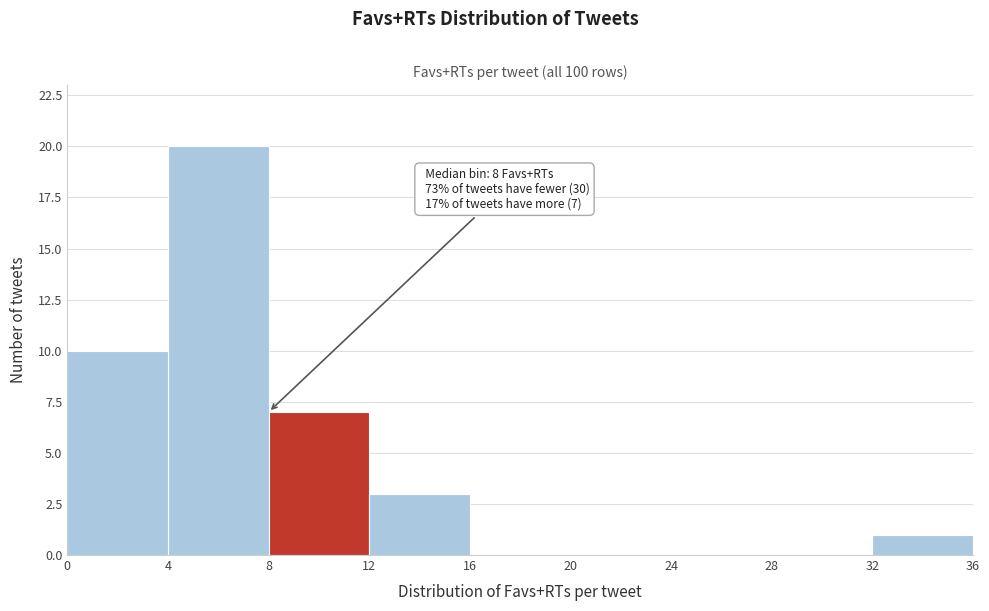

Which range on the x-axis has the tallest bar?

4 to 8